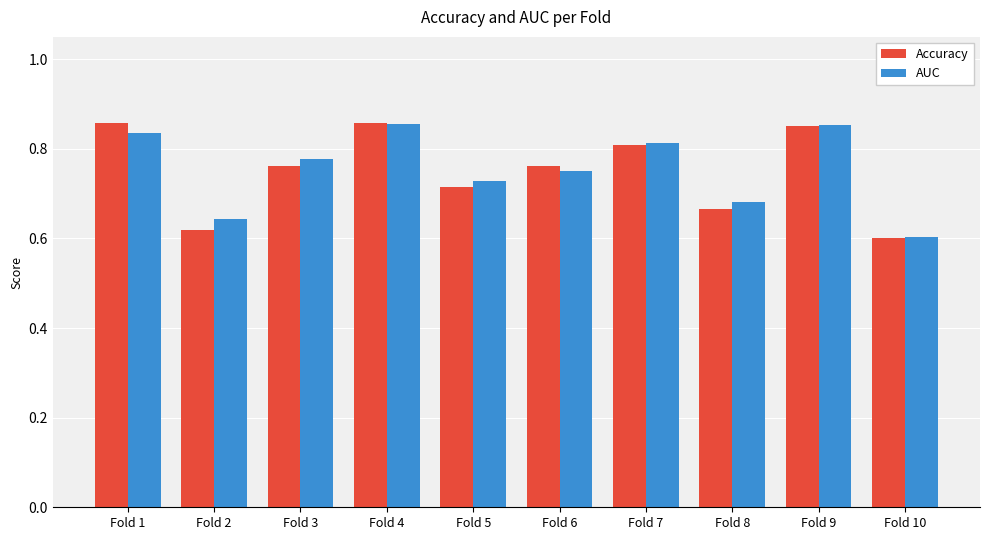

Where is Accuracy nearest to the value 0?

Fold 10